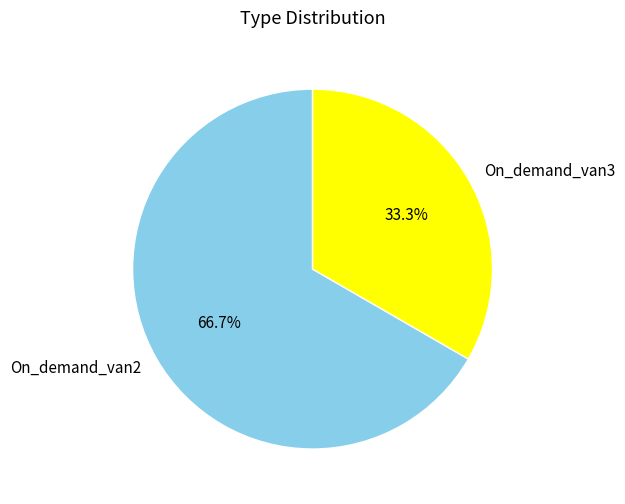

To the nearest percent, what percentage of the pie is On_demand_van2?

67%